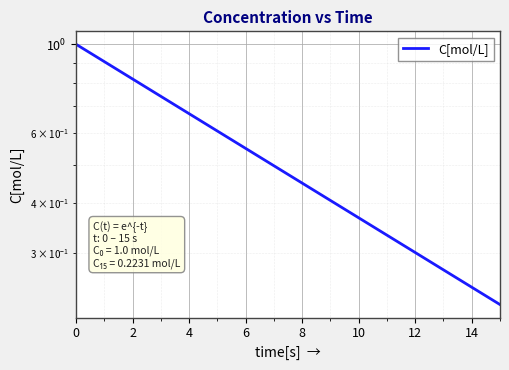

What is the greatest value displayed?

1.0